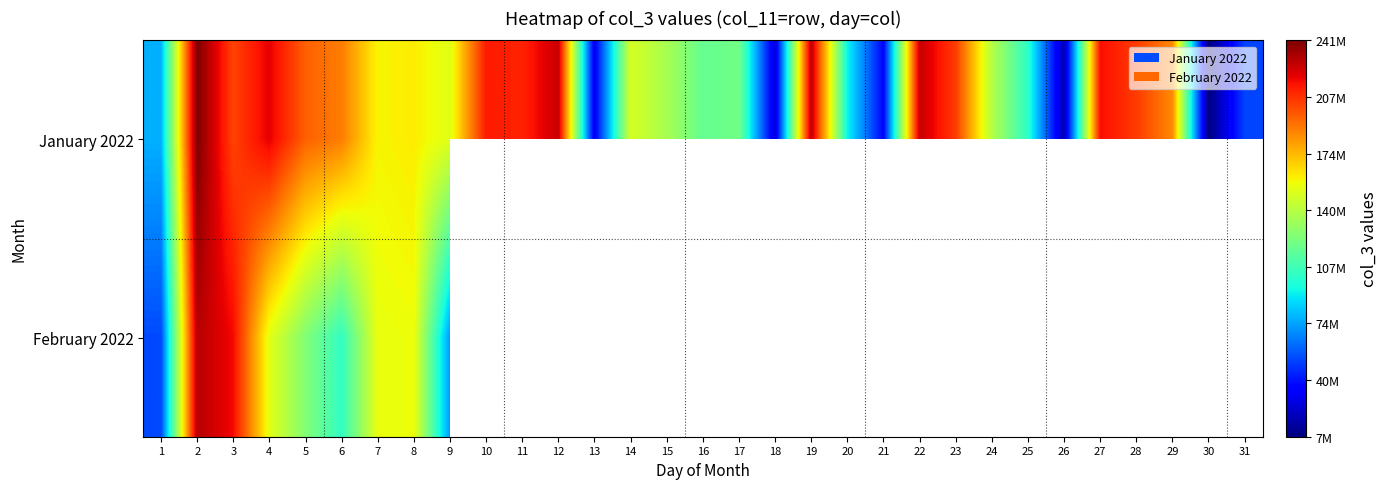

At which category is the sum across all series the highest?

2